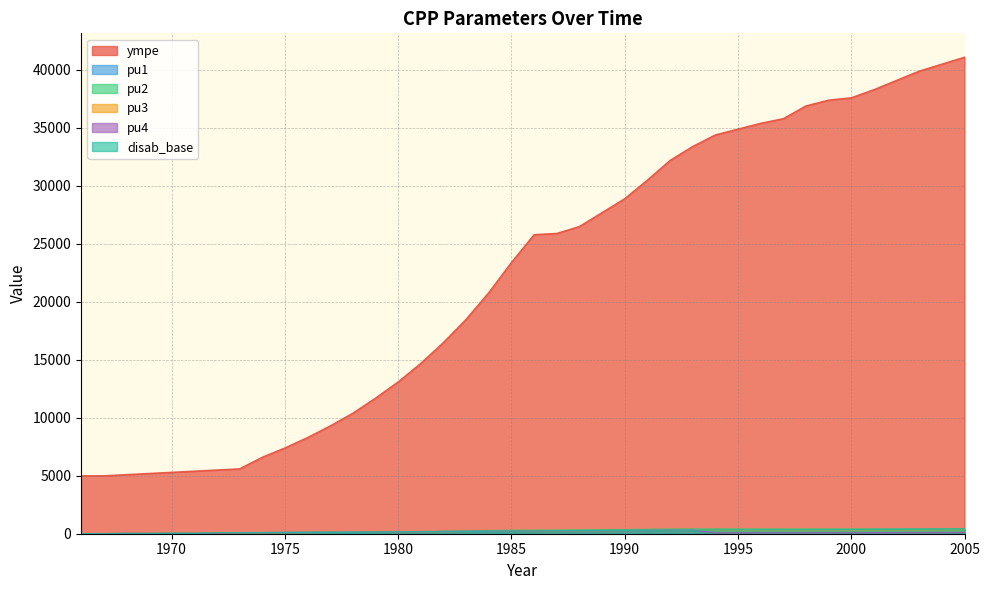

List the series in order of their peak value, highest first.

ympe, pu2, disab_base, pu1, pu3, pu4